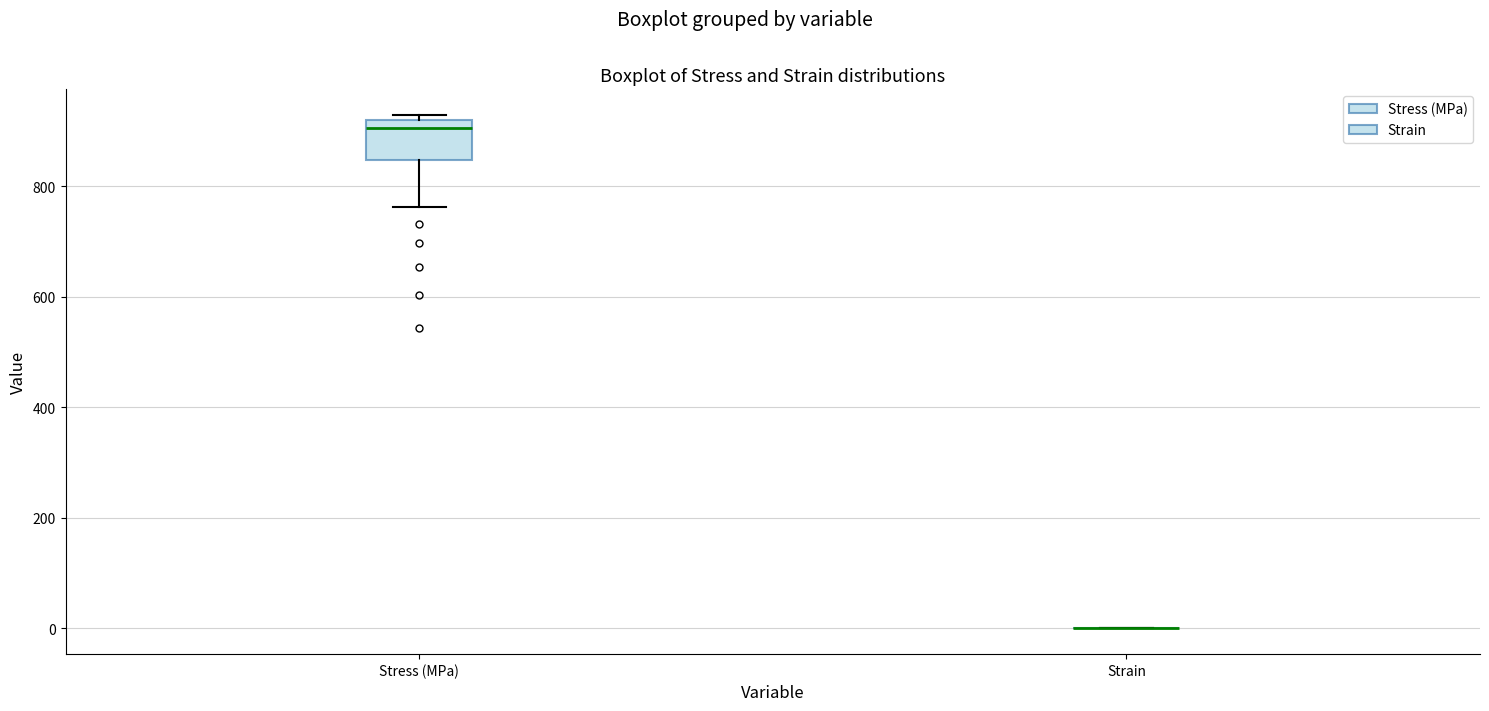

Which box is the tallest, from its lower edge to its upper edge?

Stress (MPa)